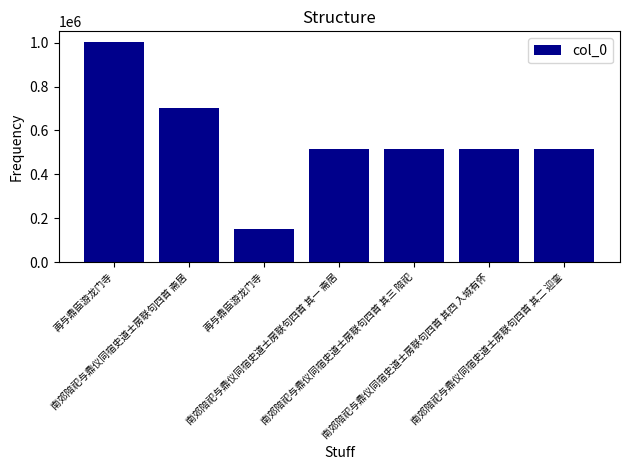

At which label is the value closest to 575400?

南郊陪祀与鼎仪同宿史道士房联句四首 其四 入城有怀